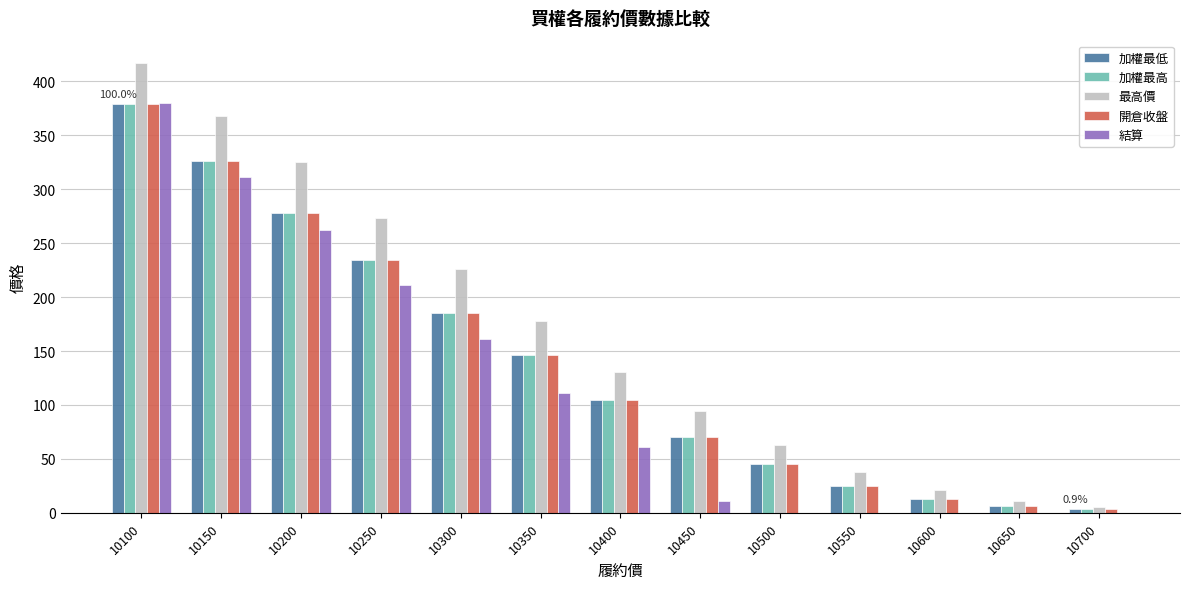

Which category has the highest value in the 開倉收盤 series?

10100